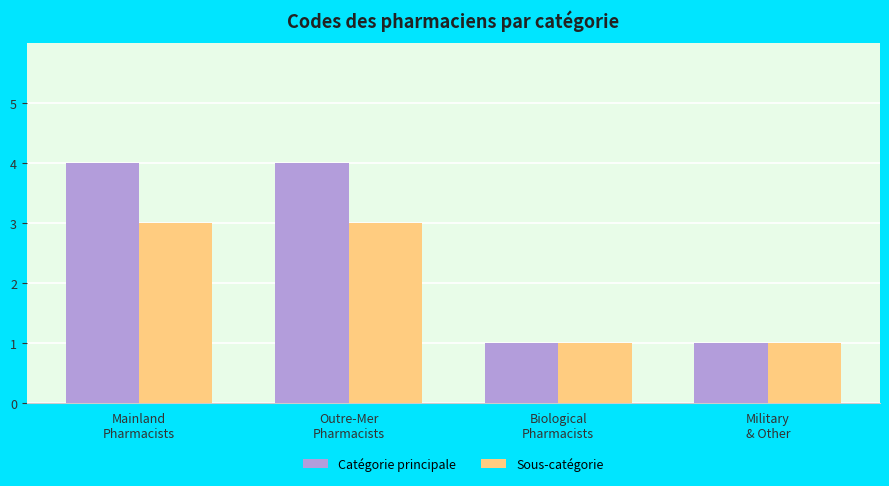

What is the total value across all series at Mainland
Pharmacists?

7